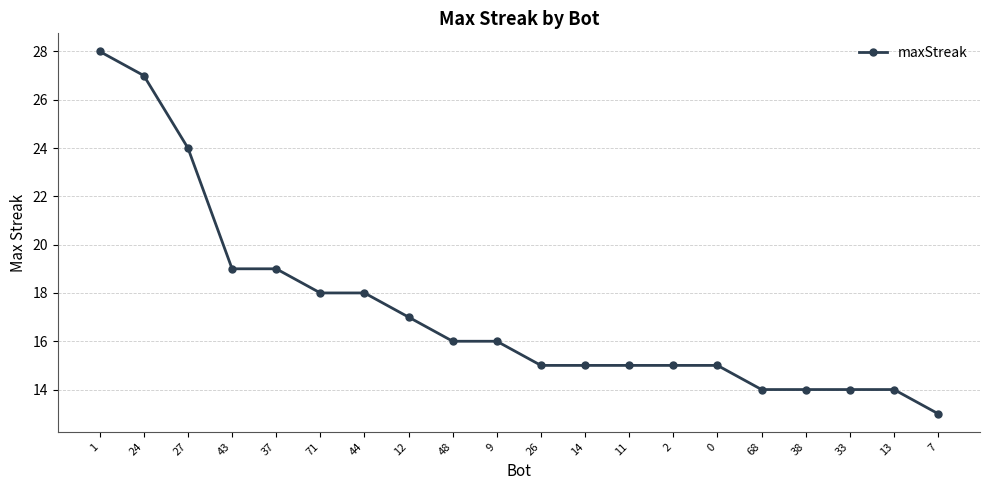

True or false: the data shows 16 at 48.

True